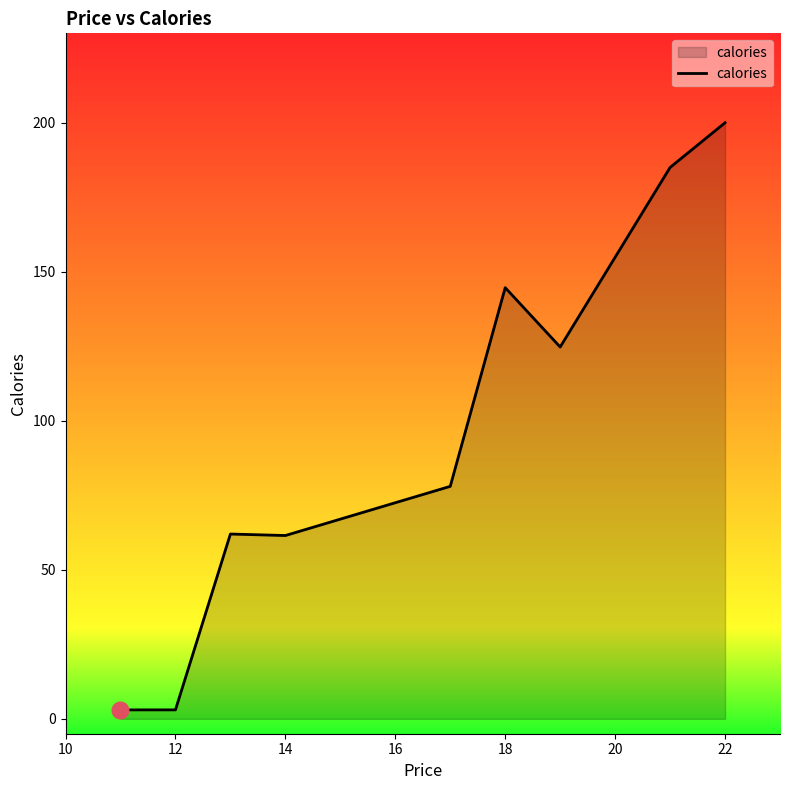

What is the greatest value displayed?

200.0